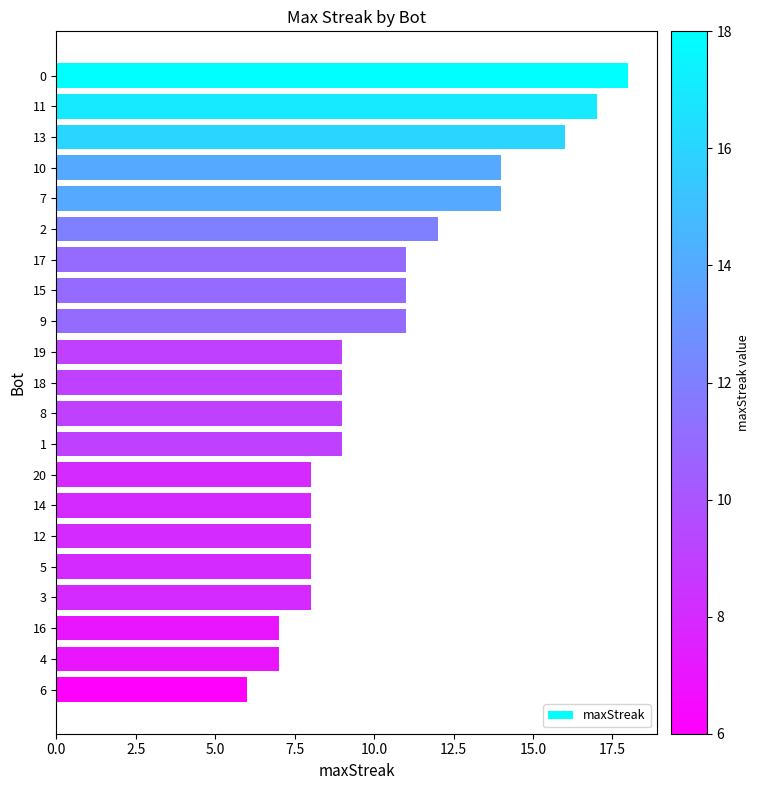

Approximately how many times larger is the value at 16 compared to 19?

0.8